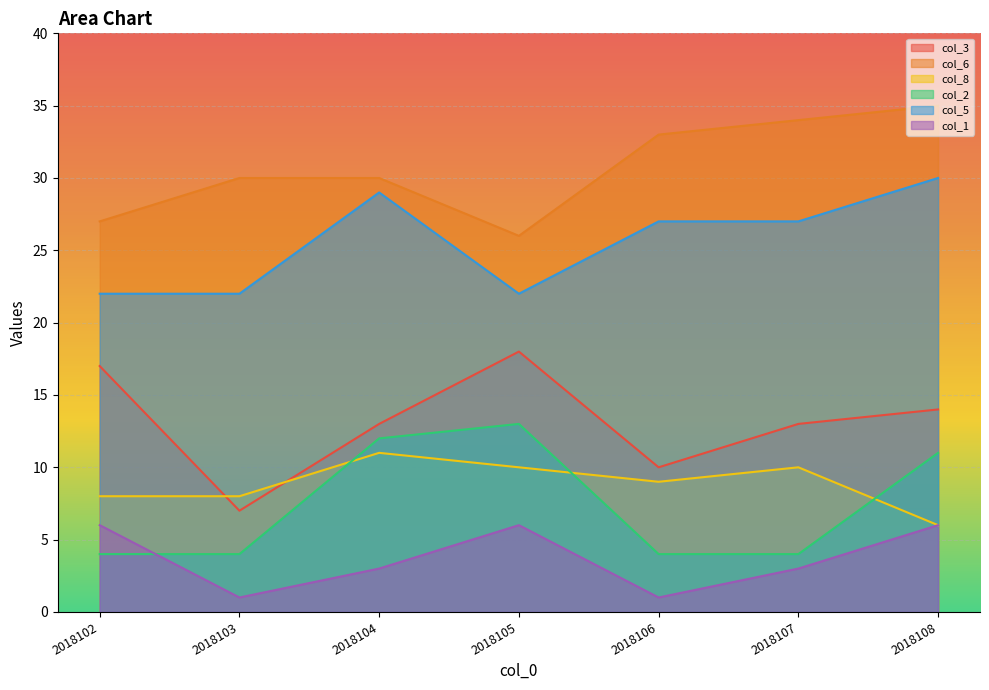

Reading left to right, extract all data points from this chart.

col_3: 17	7	13	18	10	13	14
col_6: 27	30	30	26	33	34	35
col_8: 8	8	11	10	9	10	6
col_2: 4	4	12	13	4	4	11
col_5: 22	22	29	22	27	27	30
col_1: 6	1	3	6	1	3	6